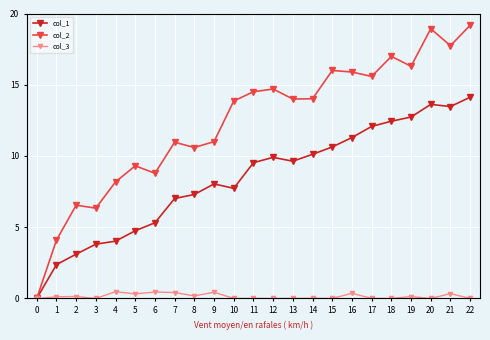

List the series in order of their overall mean, highest first.

col_2, col_1, col_3